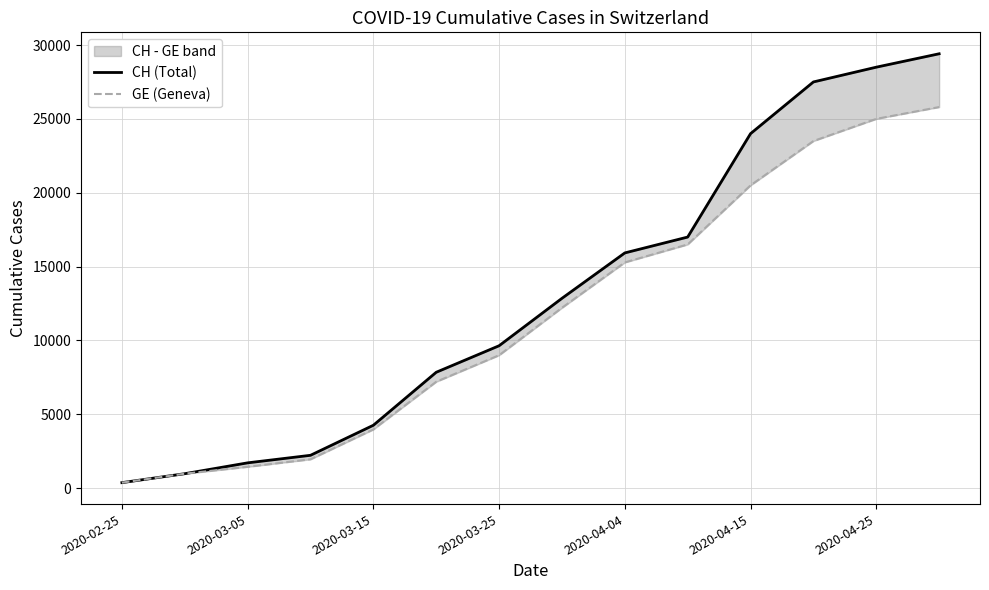

Reading left to right, extract all data points from this chart.

CH (Total): 375	981	1715	2226	4259	7847	9642	12852	15926	17000	24000	27500	28500	29407
GE (Geneva): 375	981	1447	1955	3978	7205	9000	12210	15284	16500	20500	23500	25000	25800